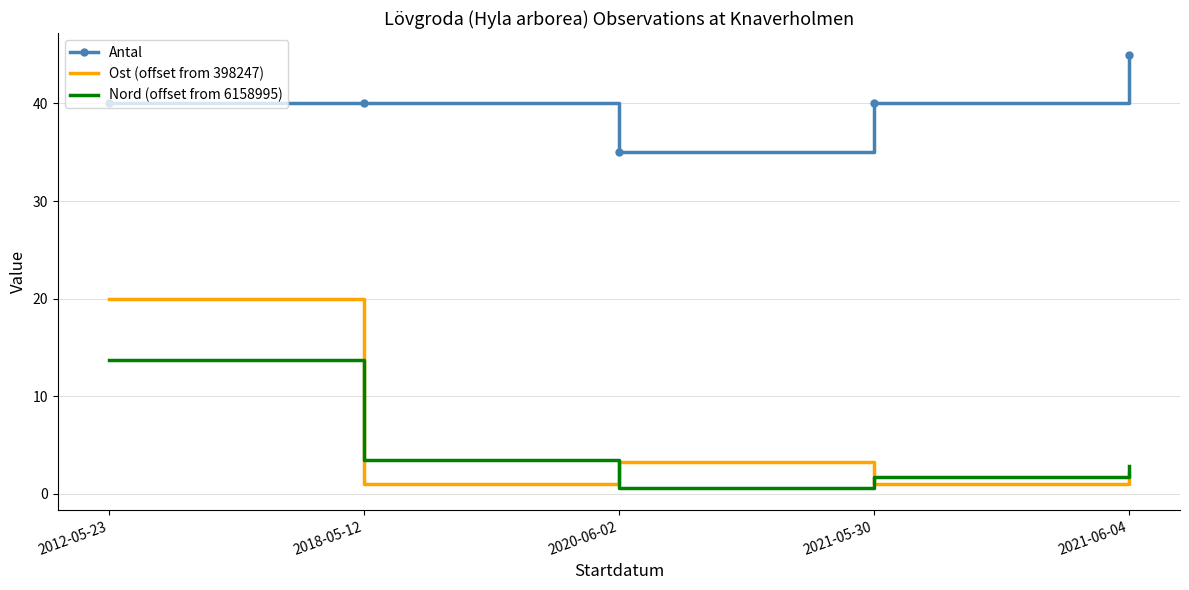

How many intersections are there between Nord (offset from 6158995) and Ost (offset from 398247)?

3